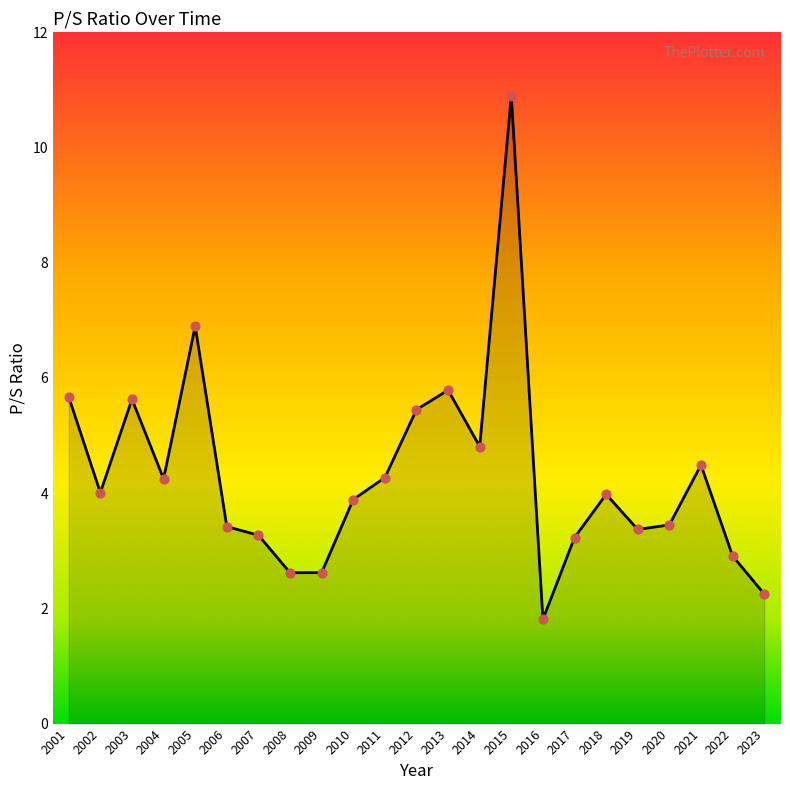

Approximately how many times larger is the value at 2013 compared to 2017?

1.8